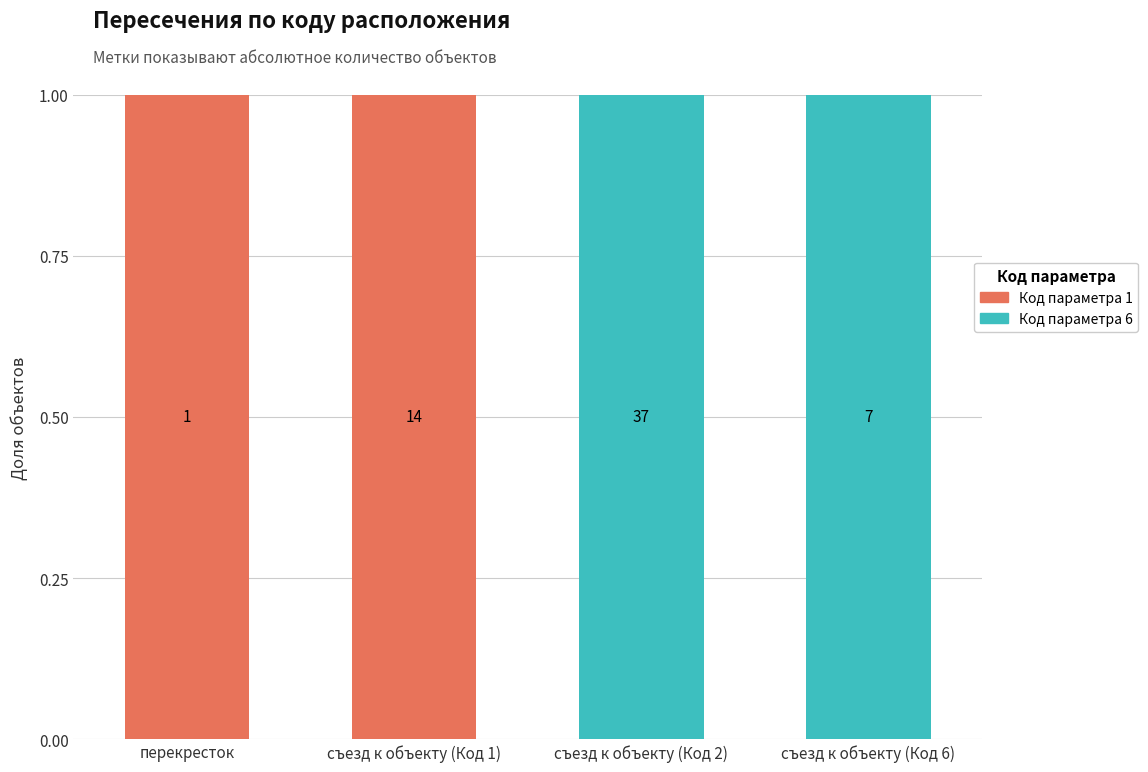

Rank the categories by Код параметра 6 value from lowest to highest.

перекресток, съезд к объекту (Код 1), съезд к объекту (Код 2), съезд к объекту (Код 6)